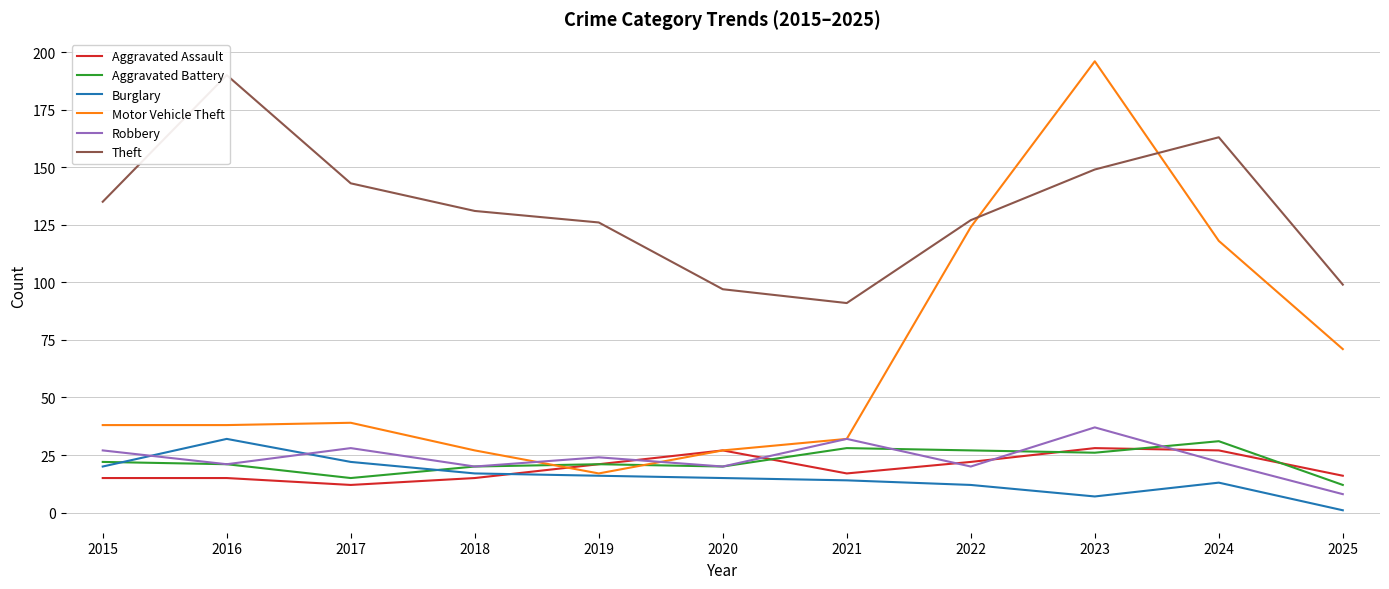

At which category is the sum across all series the highest?

2023